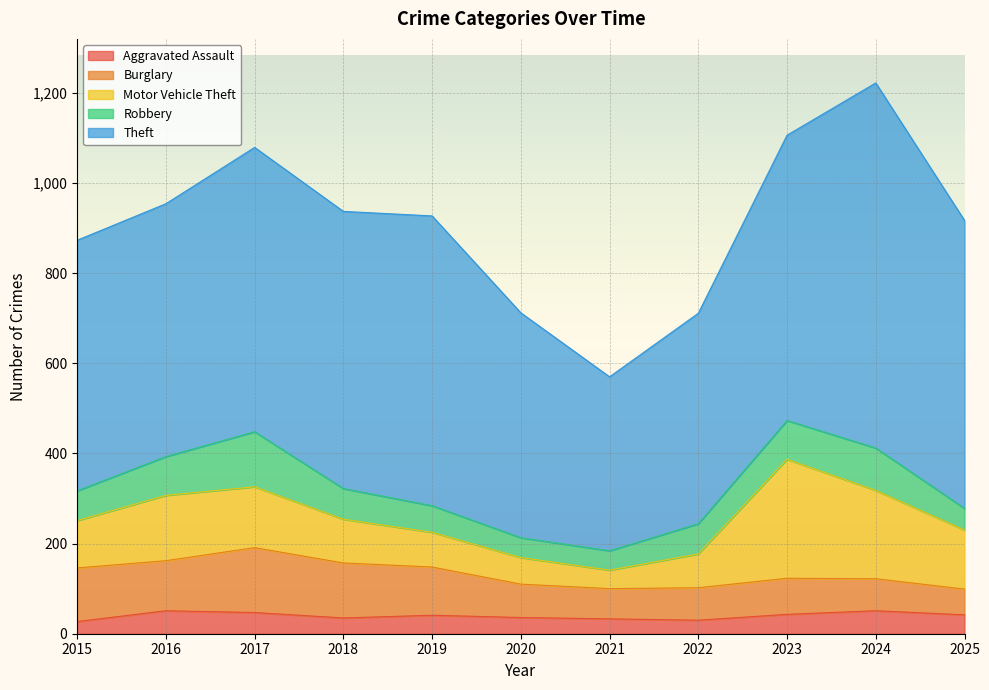

Which series has the largest range (max minus min)?

Theft